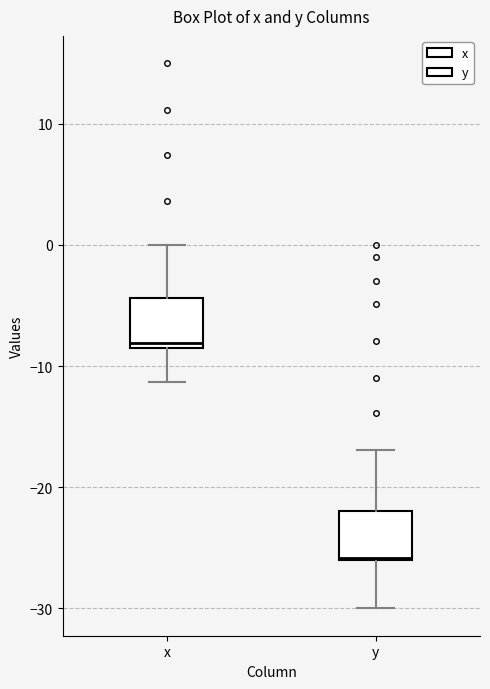

Where is the upper edge of the box for y on the y-axis? The values are not printed on the chart, so give them approximately, as read against the axis.

-22